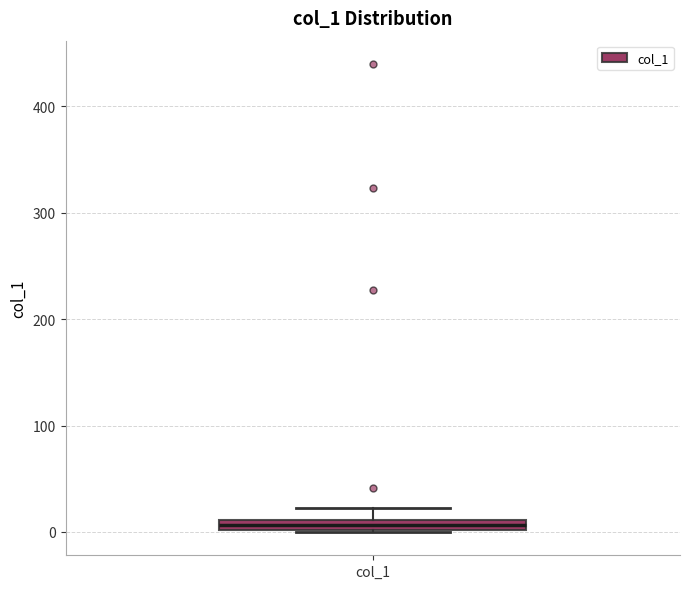

Where is the lower edge of the box for col_1 on the y-axis? The values are not printed on the chart, so give them approximately, as read against the axis.

0